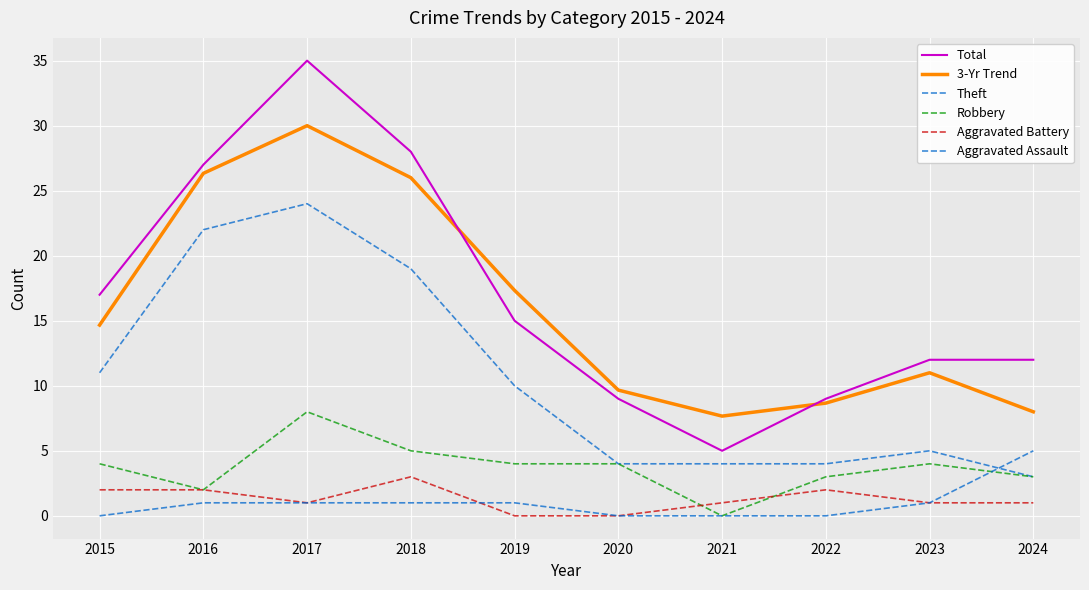

Is this an area chart (filled region under the line)?

No